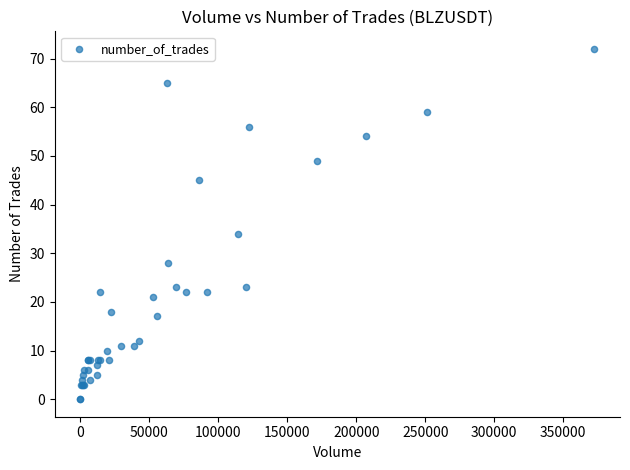

What Y value in the scatter plot is closest to 36?

34